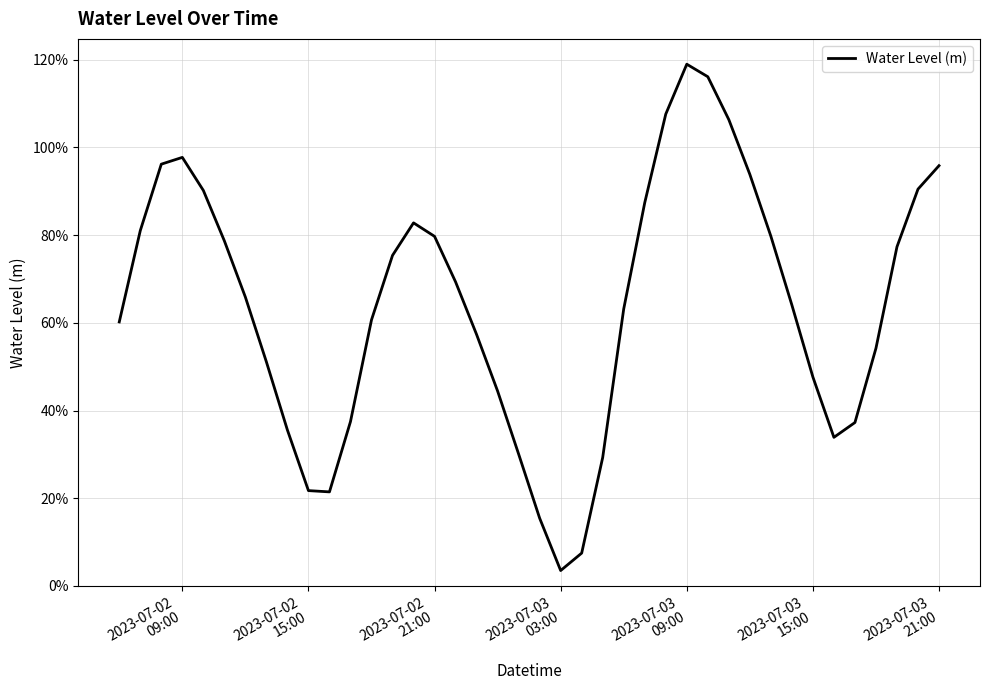

What is the sum of all values?

25.7